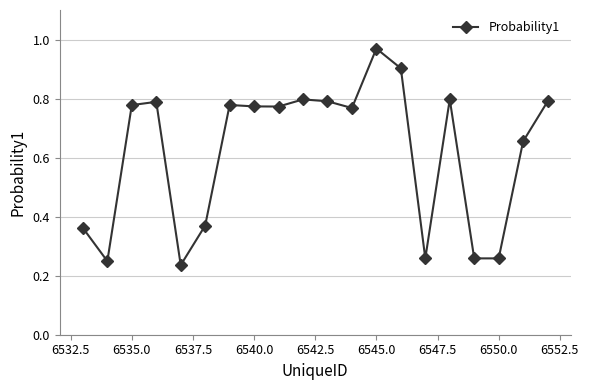

What is the sum of all values?

12.4